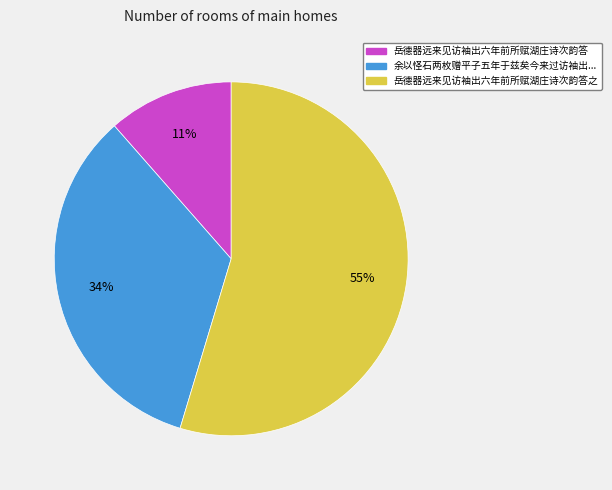

To the nearest percent, what is the average slice percentage?

33%